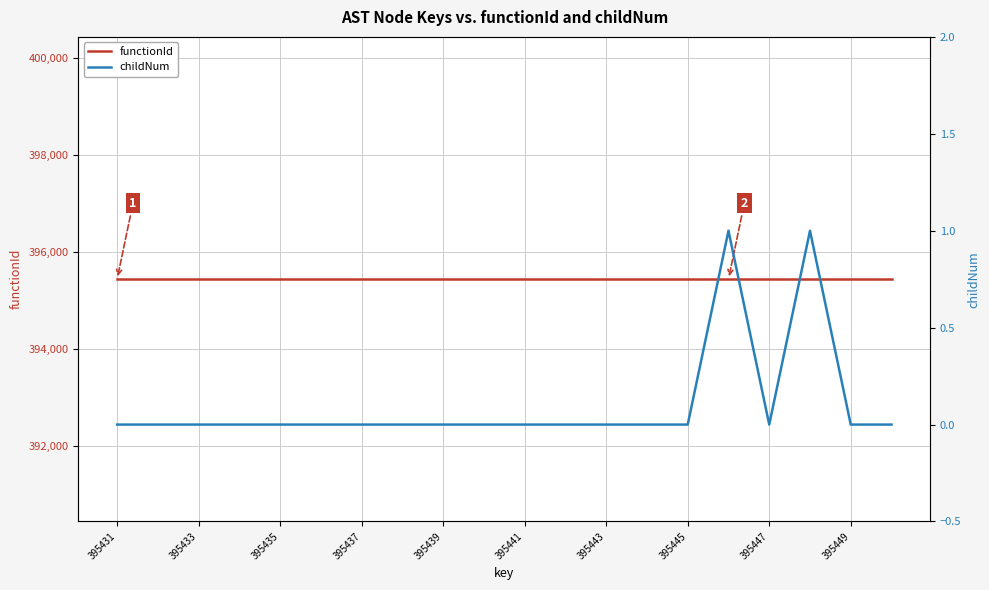

What is the value of the functionId point at the 20th from the left?

395432